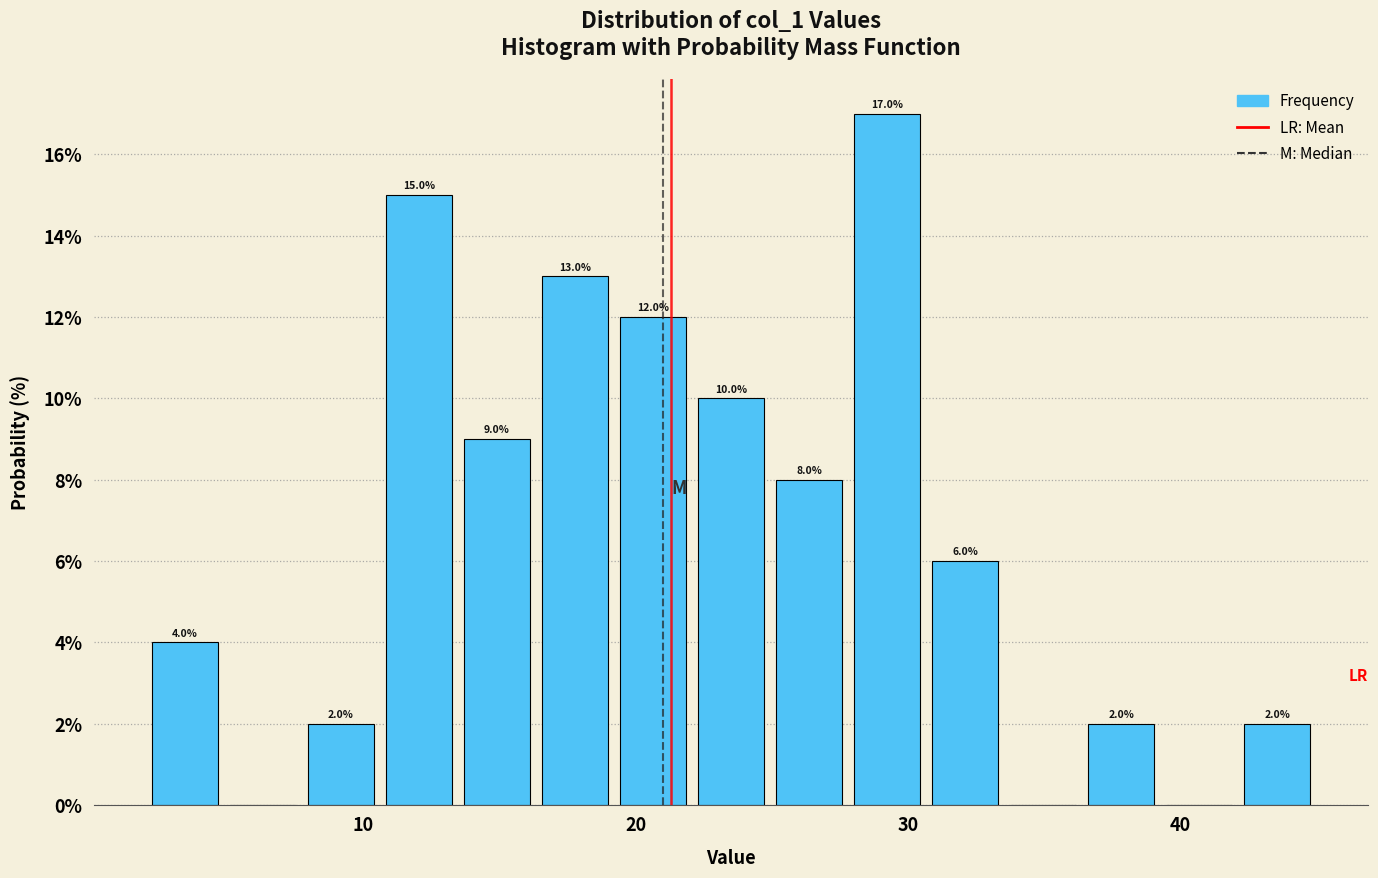

Read against the x-axis, roughly where is the centre of the tallest bar?

29